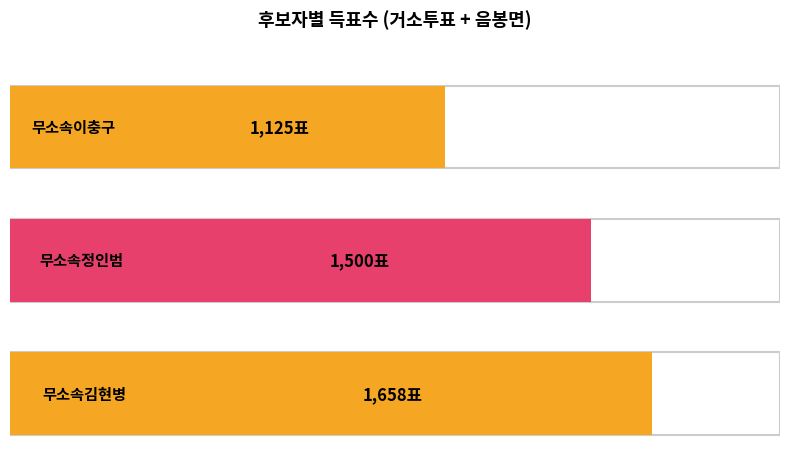

Does the chart contain any negative values?

No